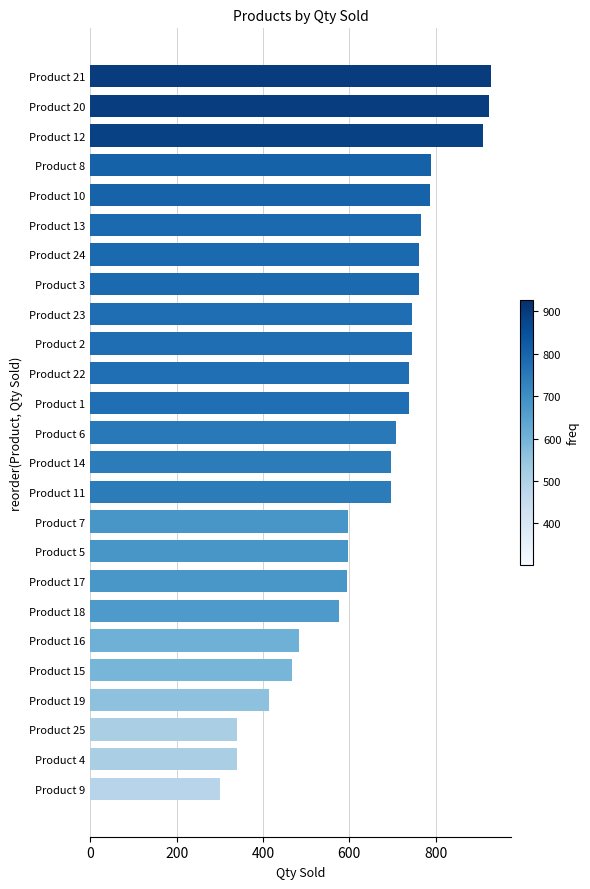

How many distinct data groups are displayed?

1